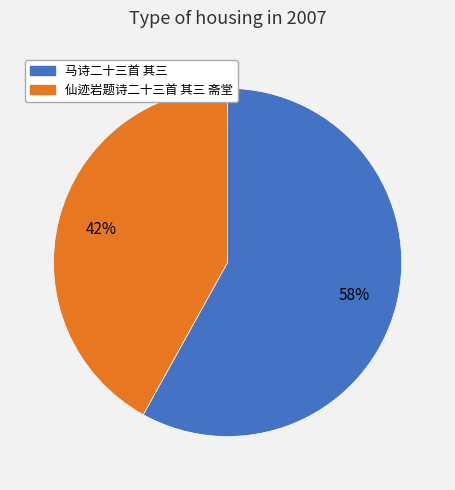

Which slice is the smallest?

仙迹岩题诗二十三首 其三 斋堂